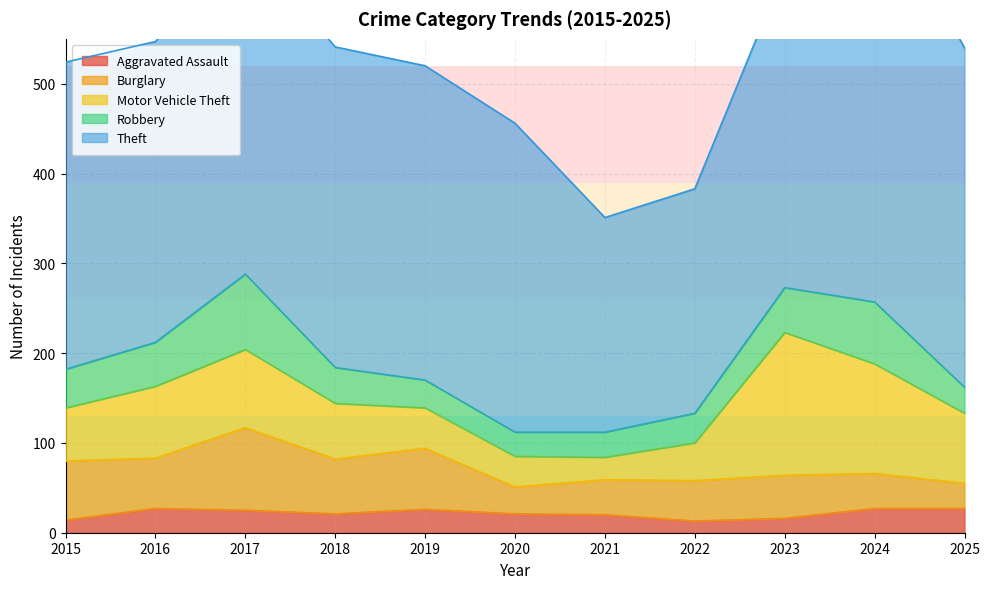

What is the maximum value for Aggravated Assault?

27